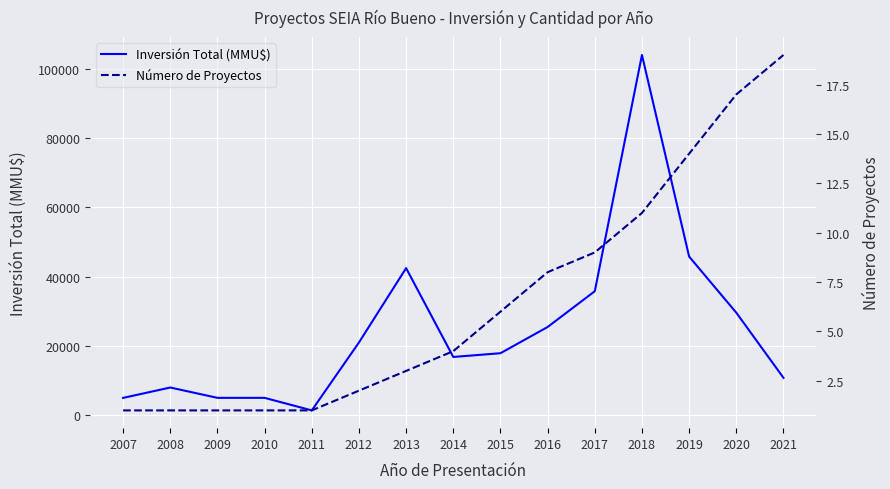

What is the value of the Número de Proyectos point at the 12th from the left?

11